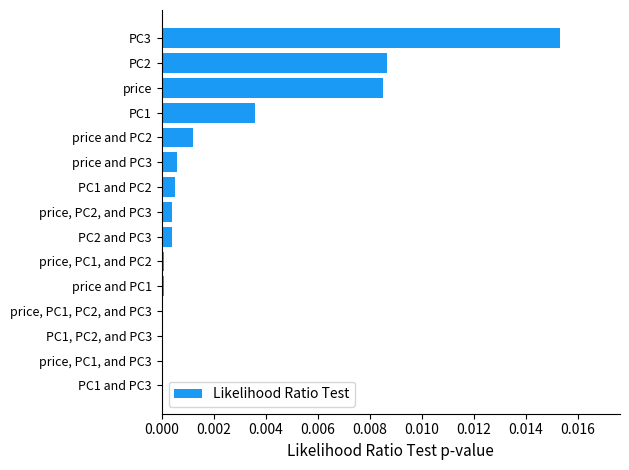

The chart shows a value of 0.0 at PC1, PC2, and PC3. True or false?

True